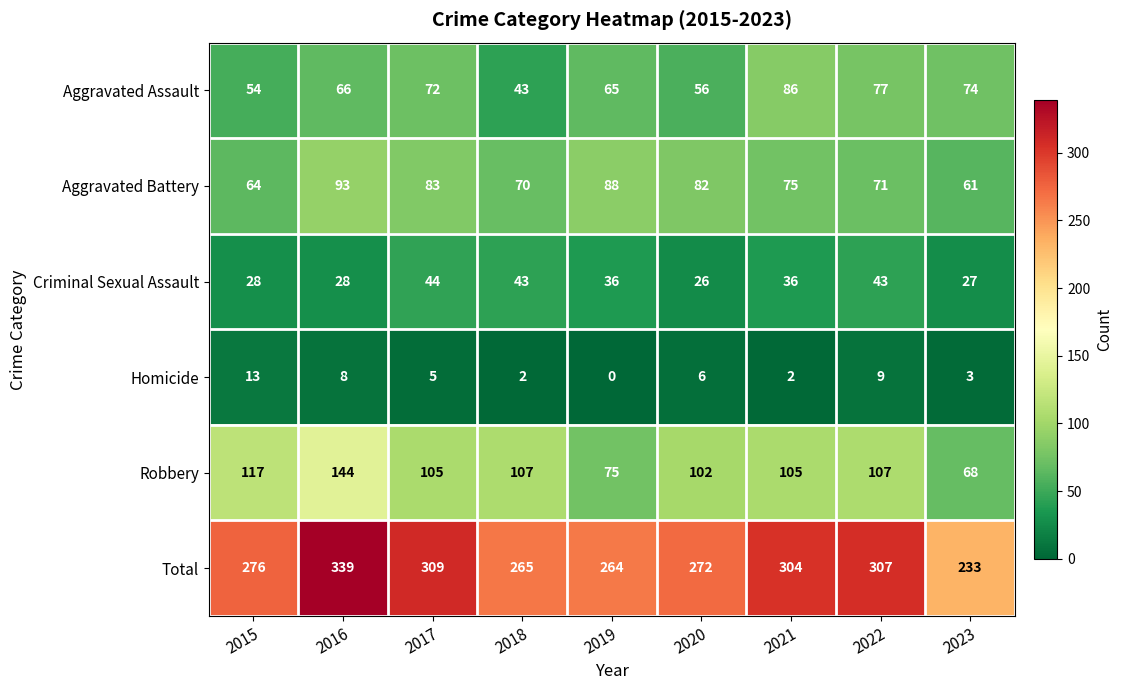

What is the difference between the Total values at 2021 and 2018?

39